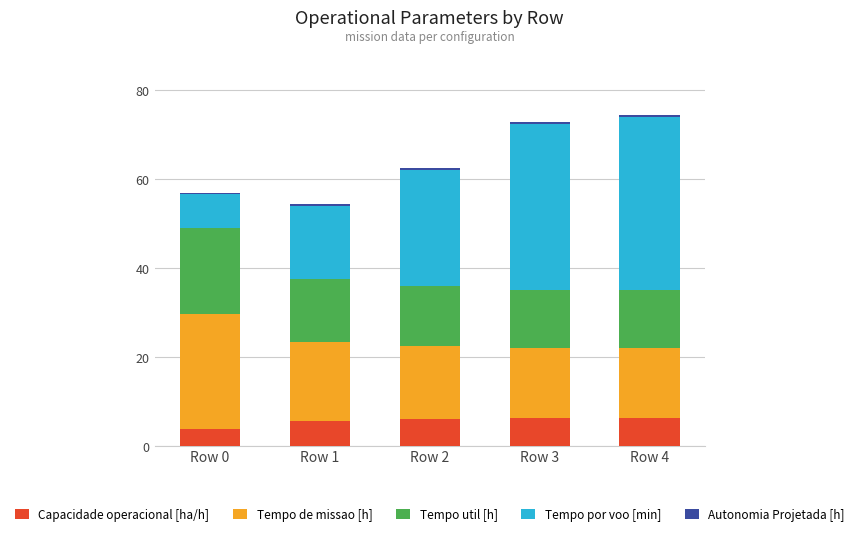

What is the maximum value for Capacidade operacional [ha/h]?

6.4